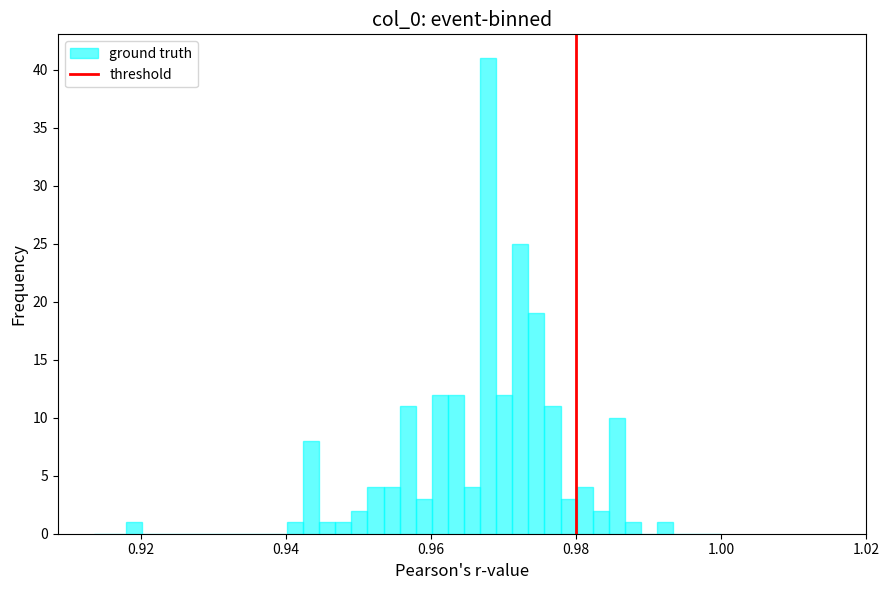

Around what value on the x-axis is the tallest bar? Give the approximate position of its centre, as read against the axis.

0.968